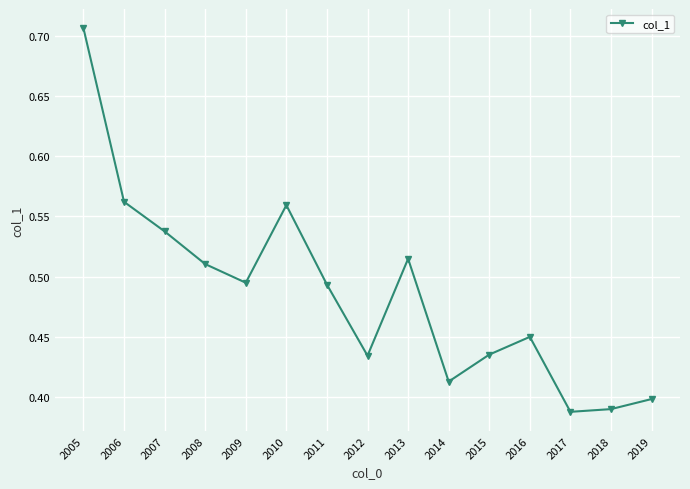

What is the change in value from 2006 to 2015?

-0.1